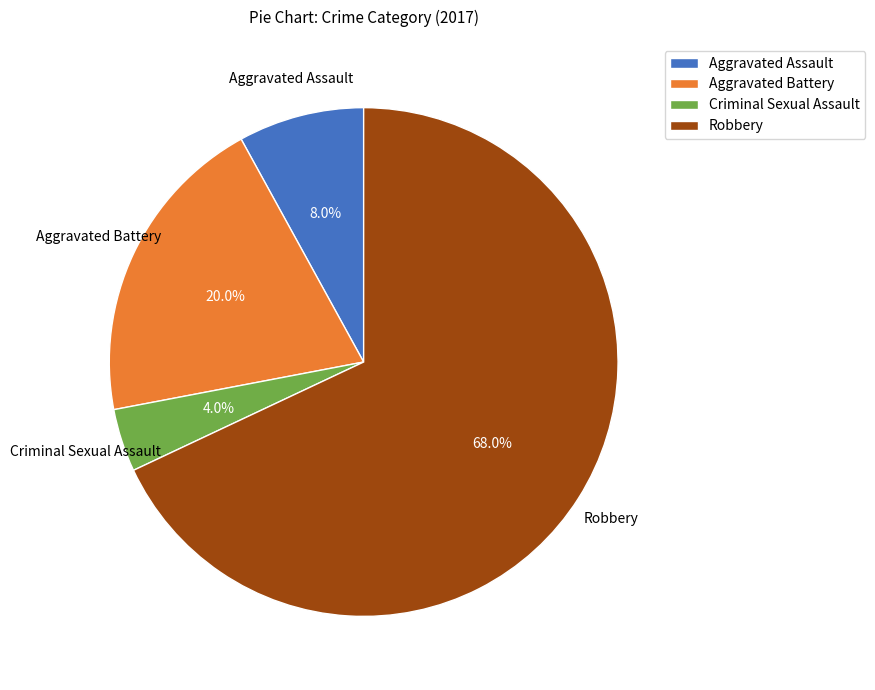

What percentage do Aggravated Battery and Aggravated Assault together represent?

28.0%